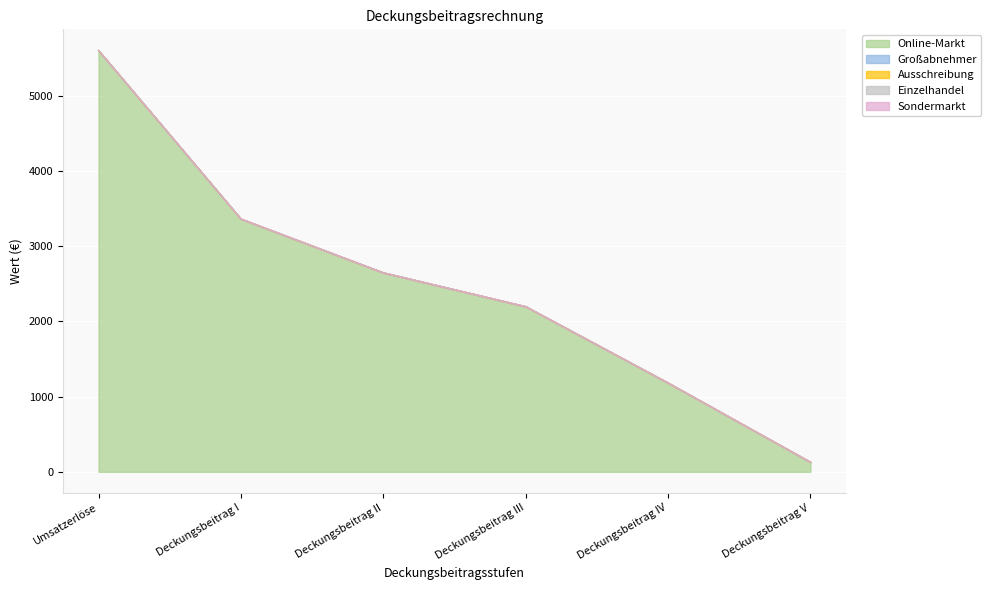

What is the spread (max minus min) of values at Deckungsbeitrag V?

128.7